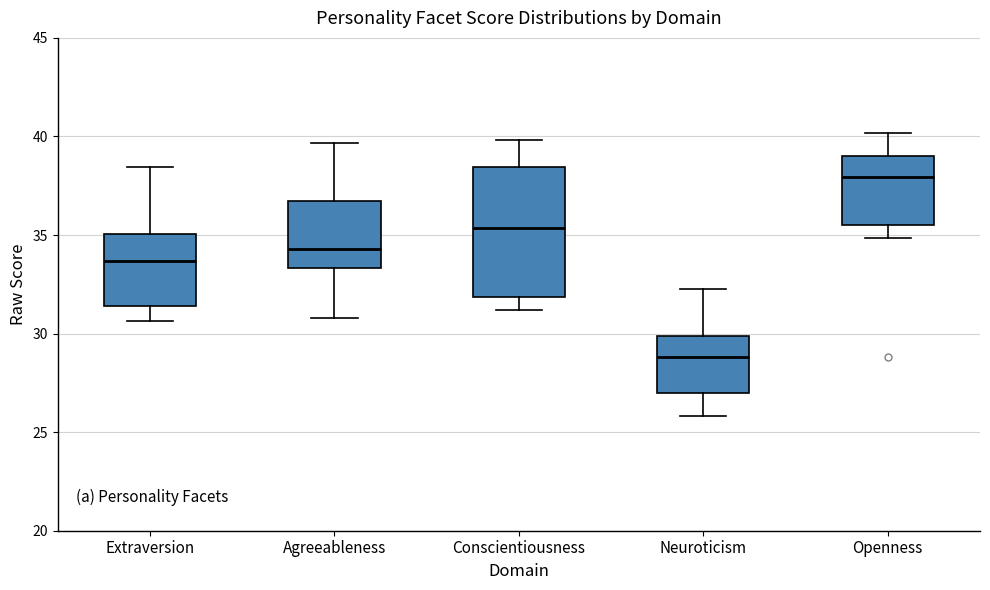

Comparing the boxes themselves (not the whiskers), which one is the tallest?

Conscientiousness